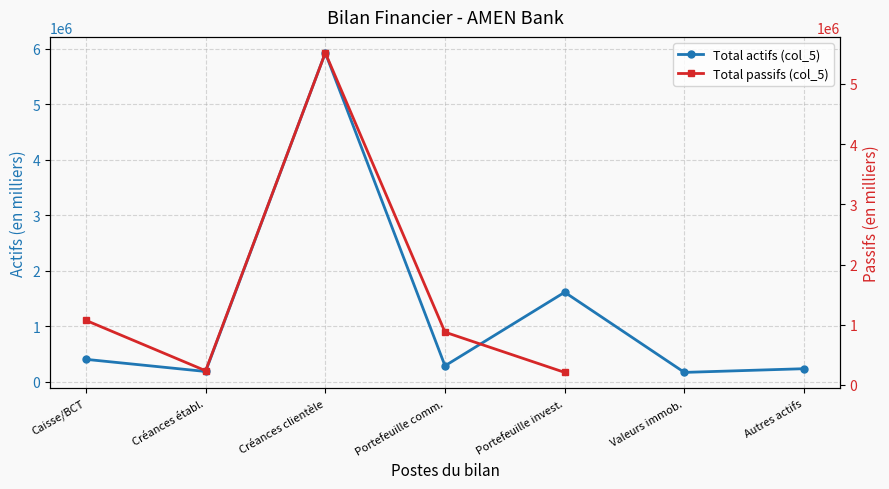

Count the number of categories in the chart.

7